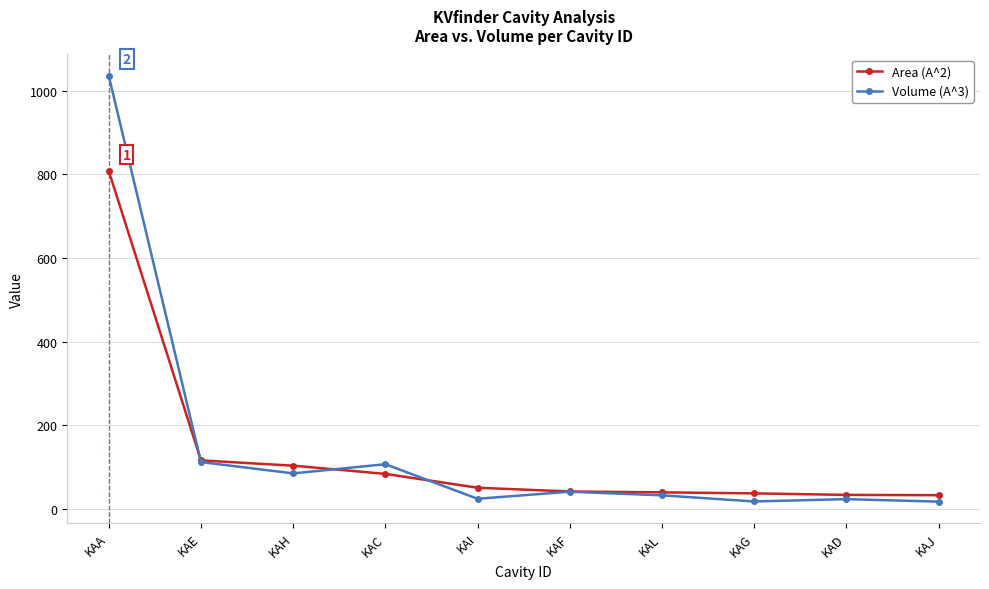

How many lines are shown in the chart?

2